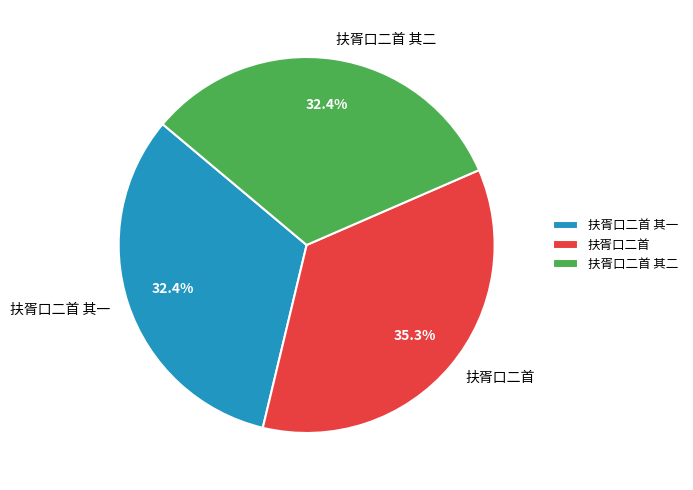

Which category has the biggest portion of the pie?

扶胥口二首